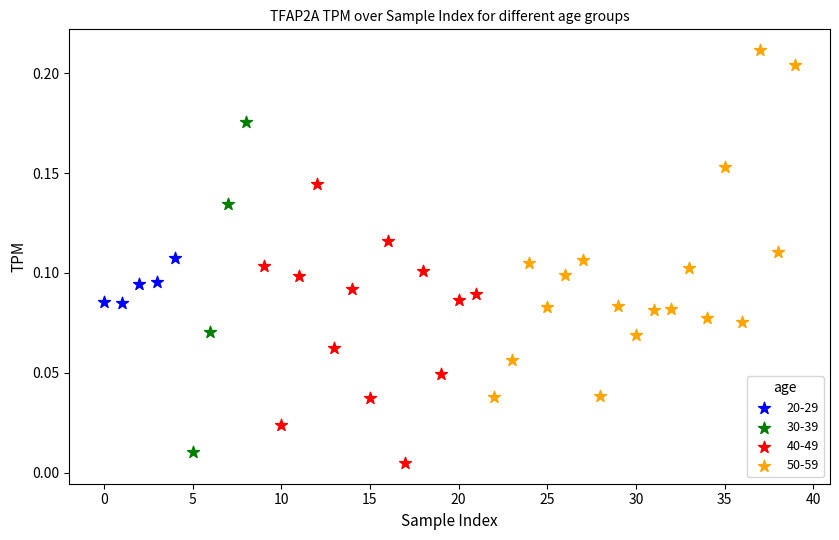

What are all the series names shown in the legend?

20-29, 30-39, 40-49, 50-59